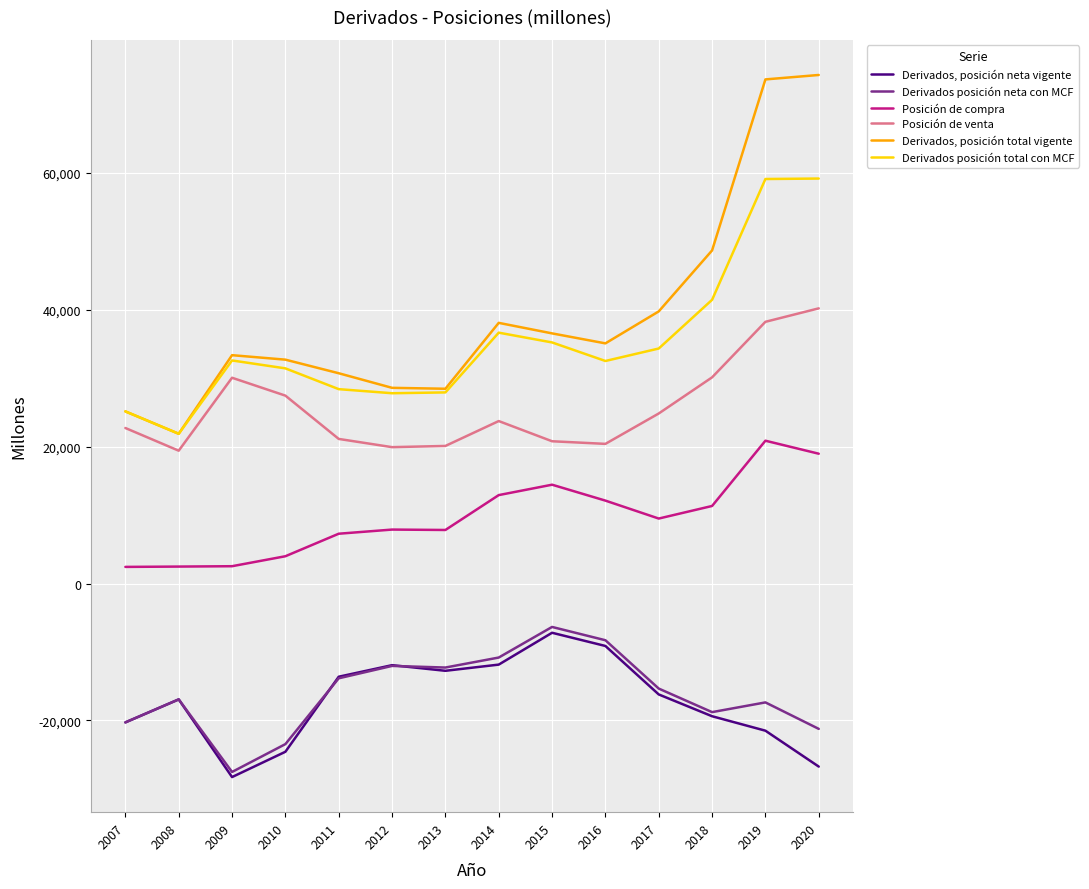

True or false: Derivados, posición neta vigente has more than 0 points higher than both neighbors.

True